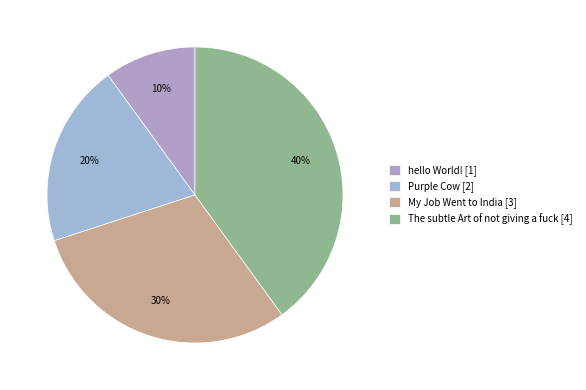

Count the number of slices in the pie.

4